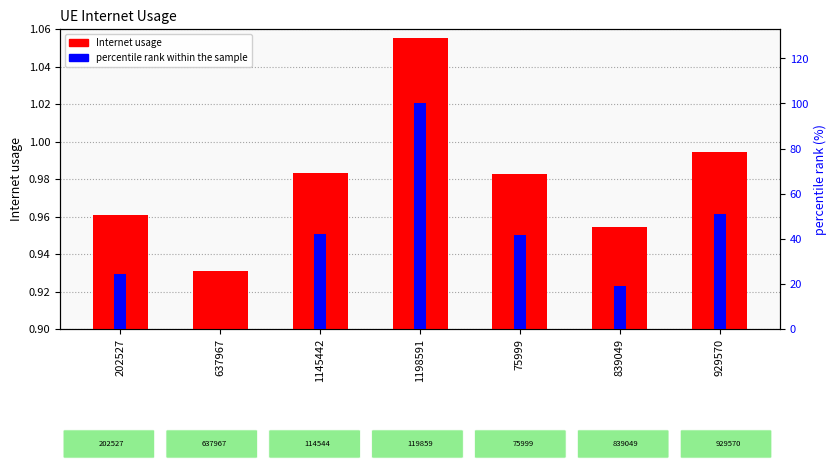

Which series has the largest range (max minus min)?

percentile rank within the sample